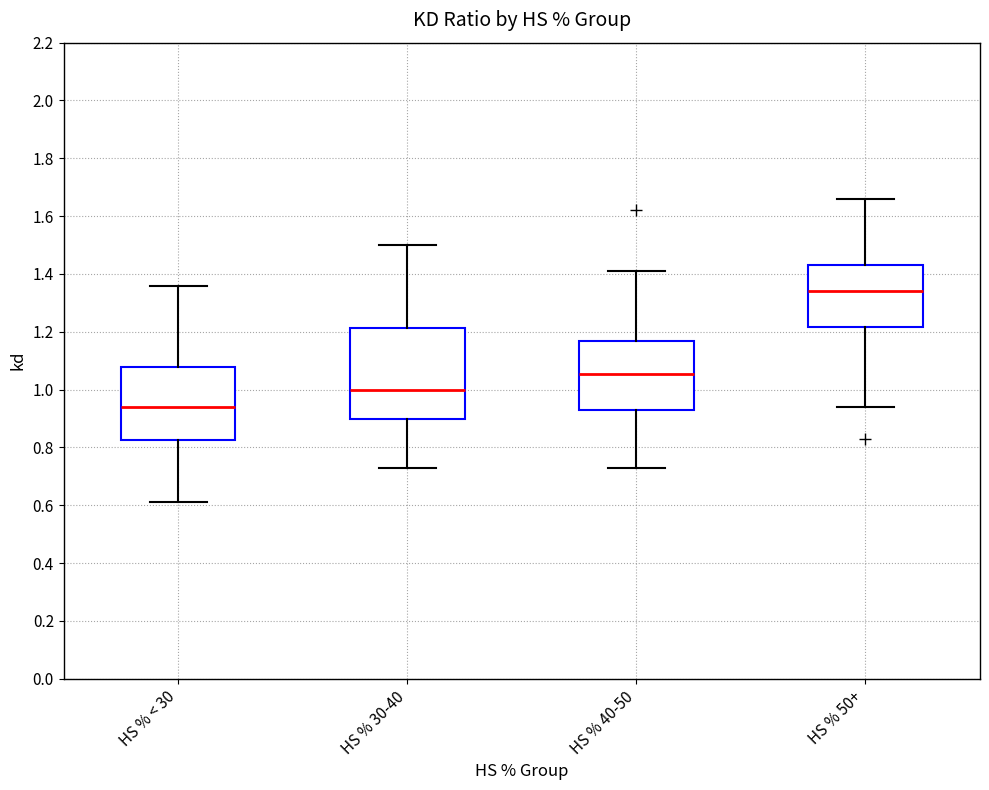

Which box's median line is the highest?

HS % 50+